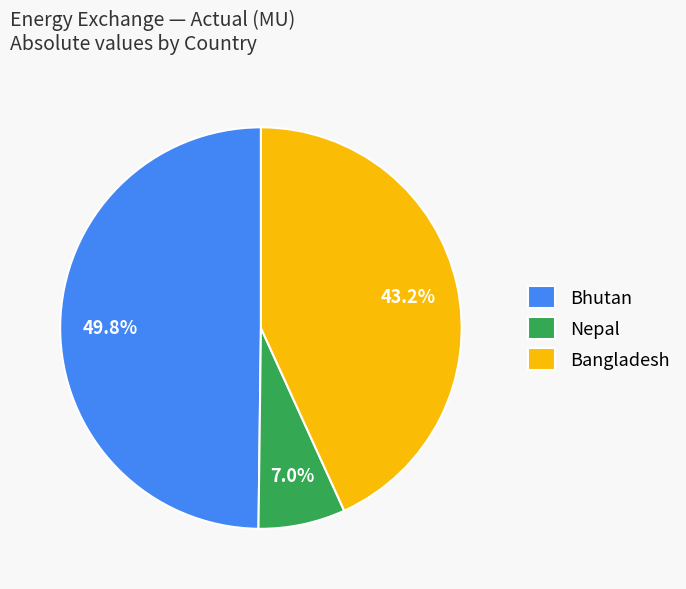

What percentage is NOT represented by Bhutan?

50.2%